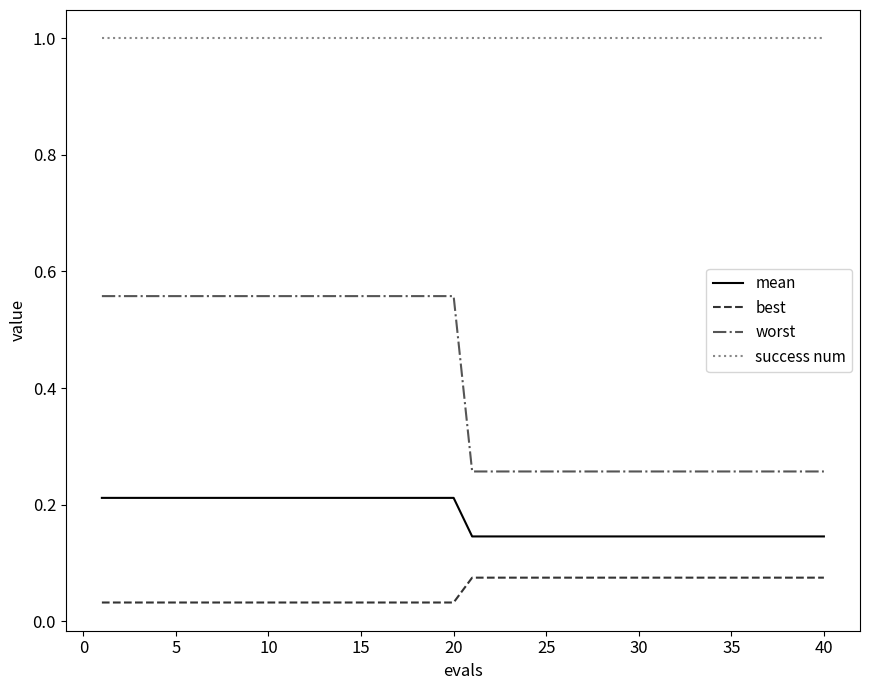

At how many categories does at least one series exceed 0?

40